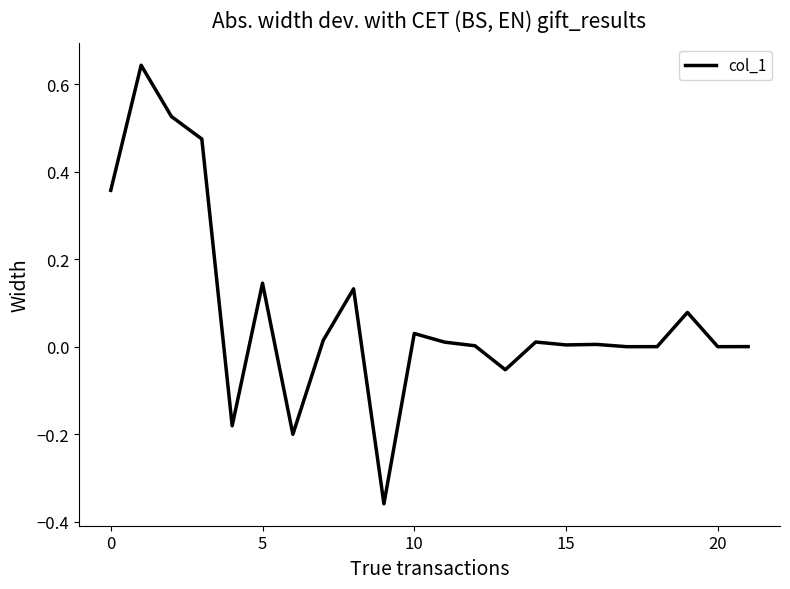

What is the difference between the maximum and minimum values?

1.0